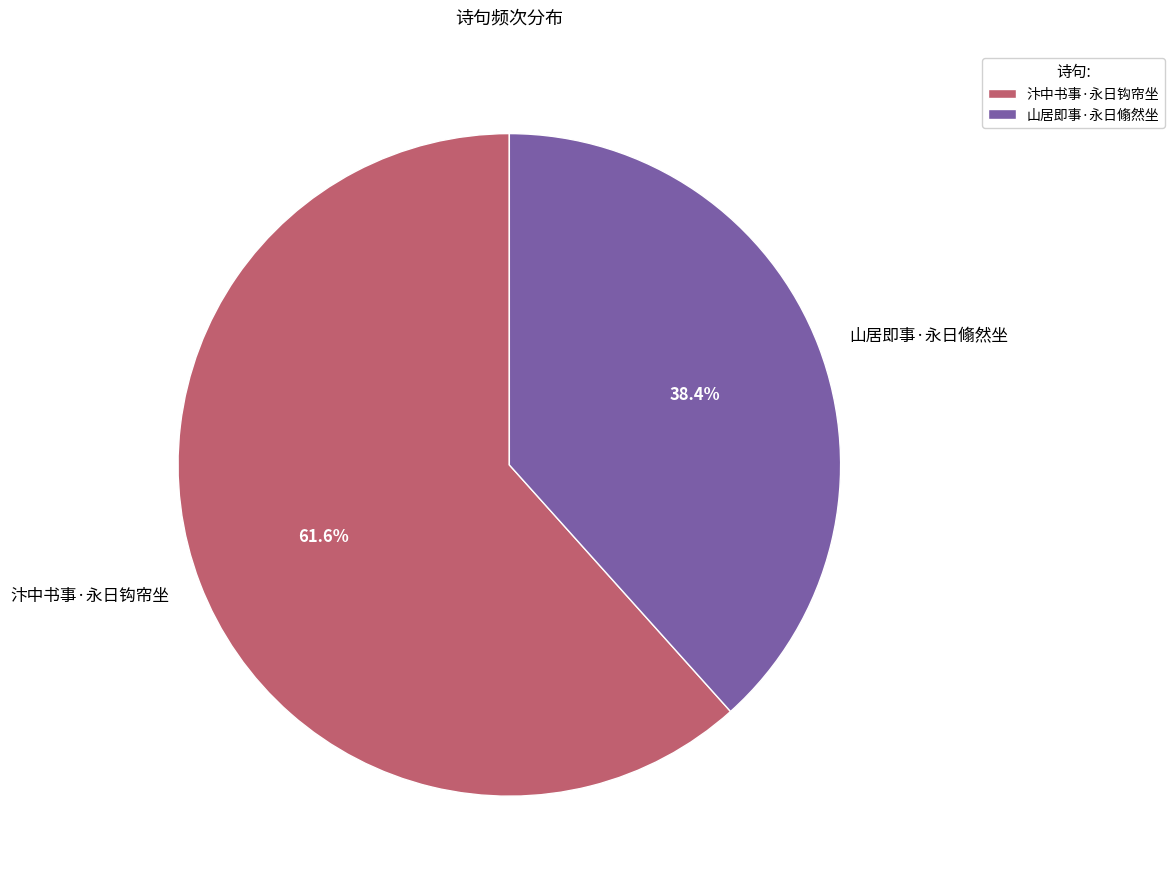

Which category has the biggest portion of the pie?

汴中书事·永日钩帘坐